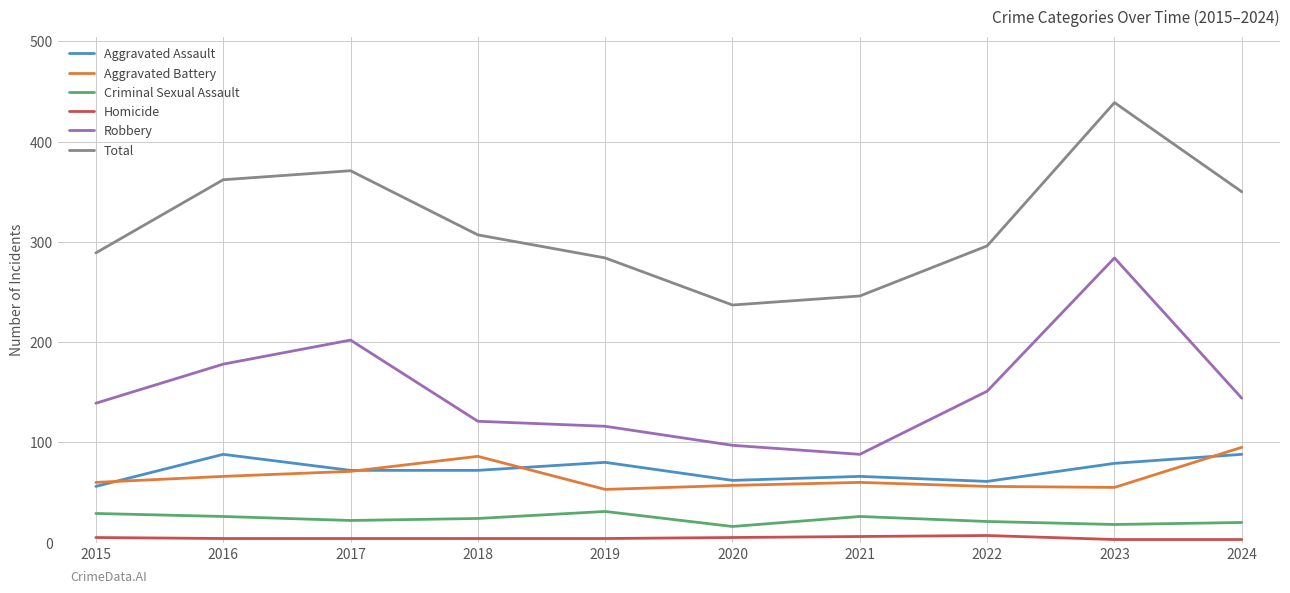

True or false: Criminal Sexual Assault and Robbery intersect in this chart.

False